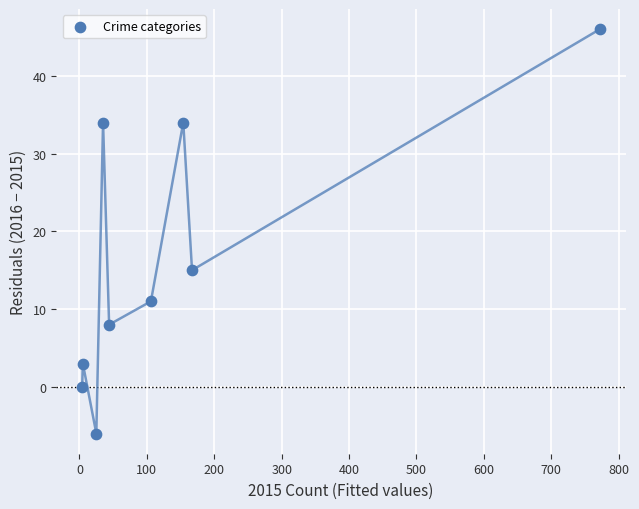

What Y value in the scatter plot is closest to 20?

15